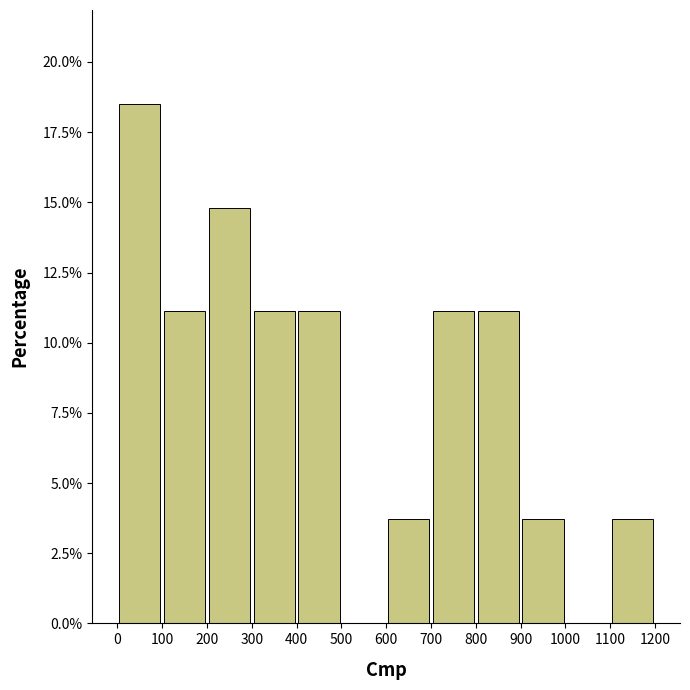

Over which range of the x-axis is the bar tallest?

0 to 100